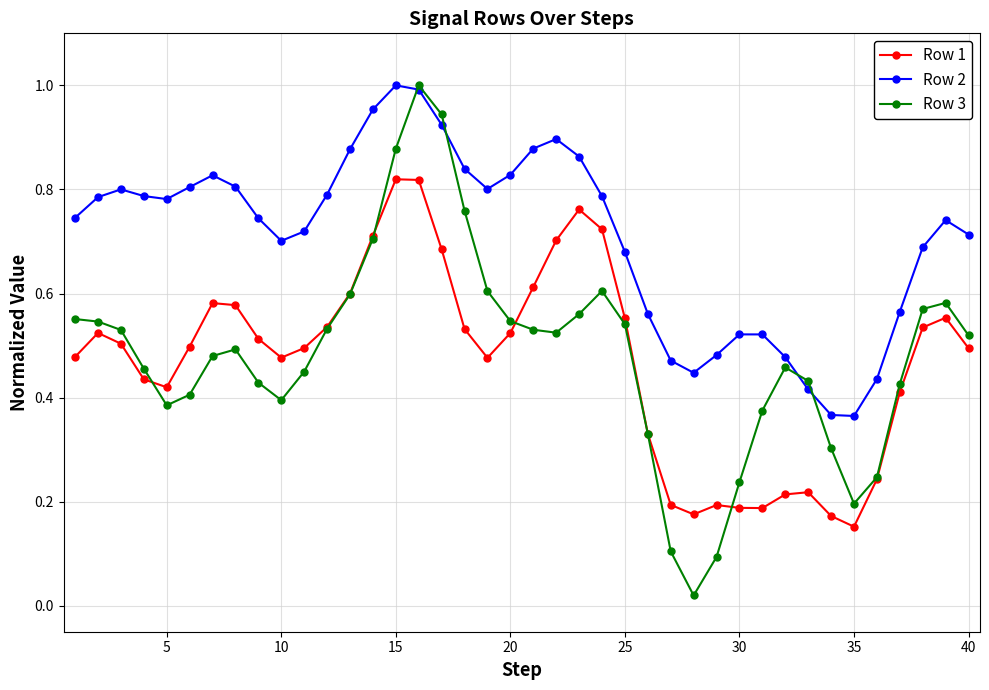

True or false: Row 3 has more than 1 points higher than both neighbors.

True